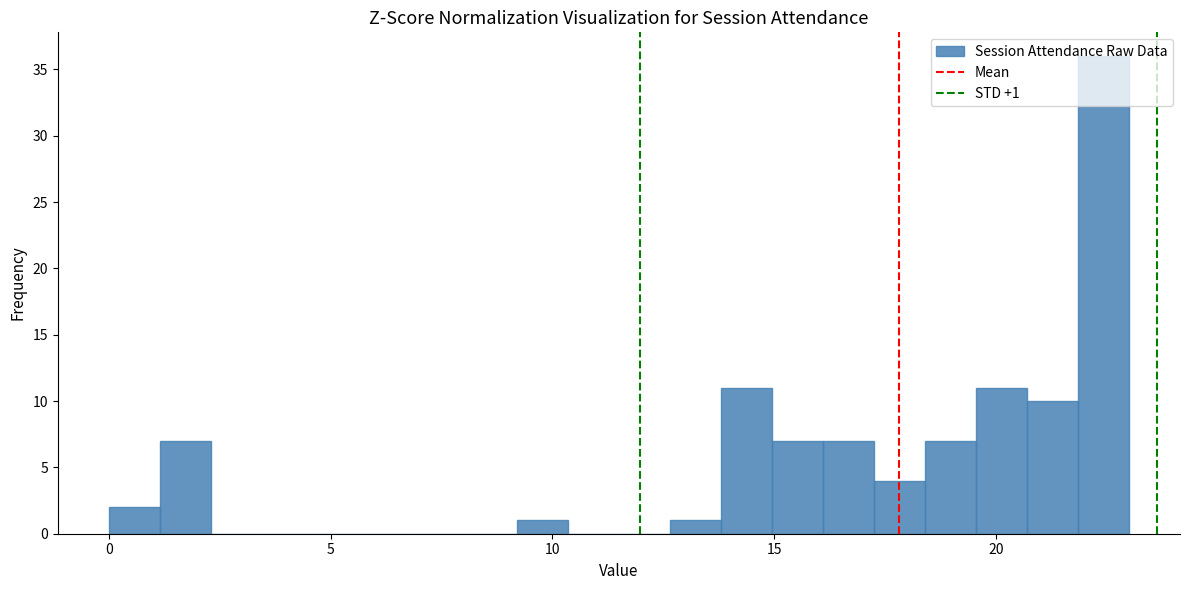

Read against the x-axis, roughly where is the centre of the tallest bar?

22.5